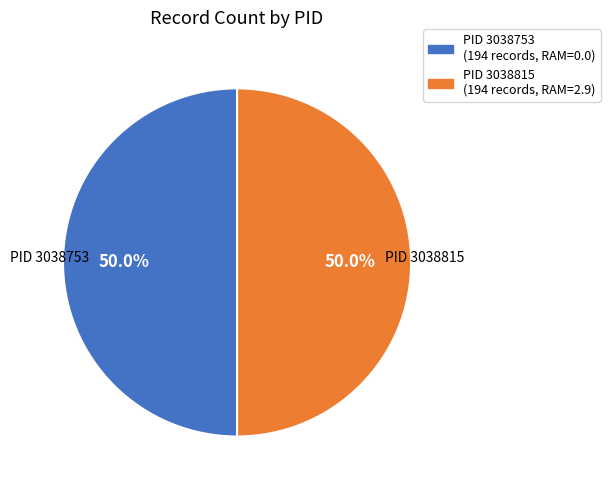

Do PID 3038815 and PID 3038753 together represent more than half of the pie?

Yes